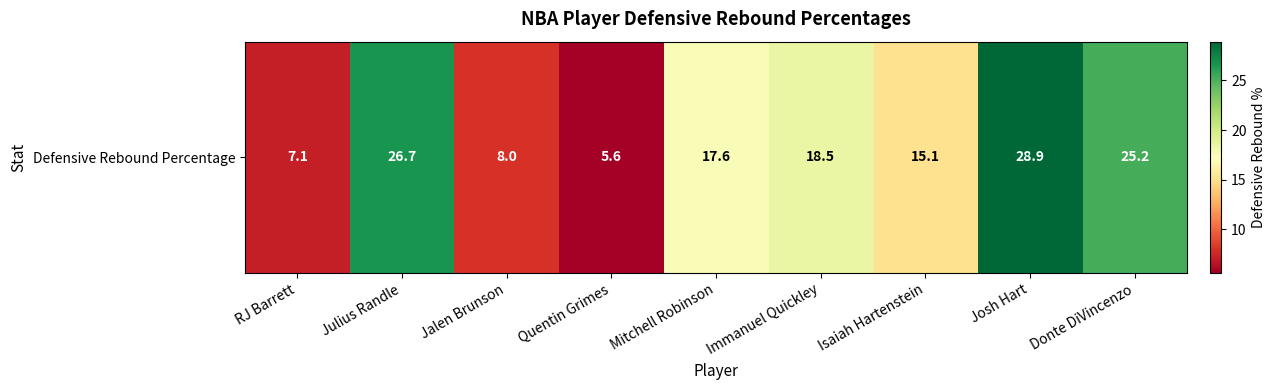

What is the sum of all values?

152.7